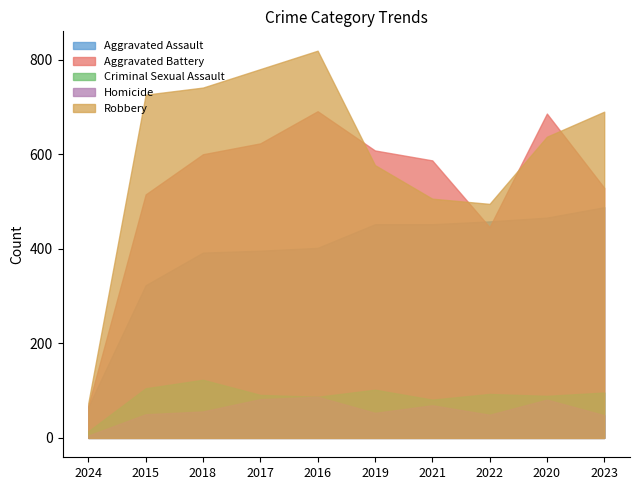

At which label does Aggravated Assault reach its minimum?

2024